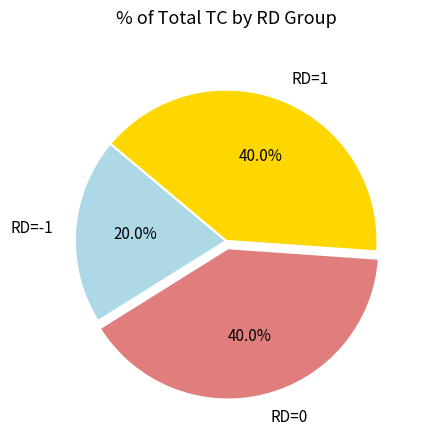

Is there a majority slice in this chart?

No